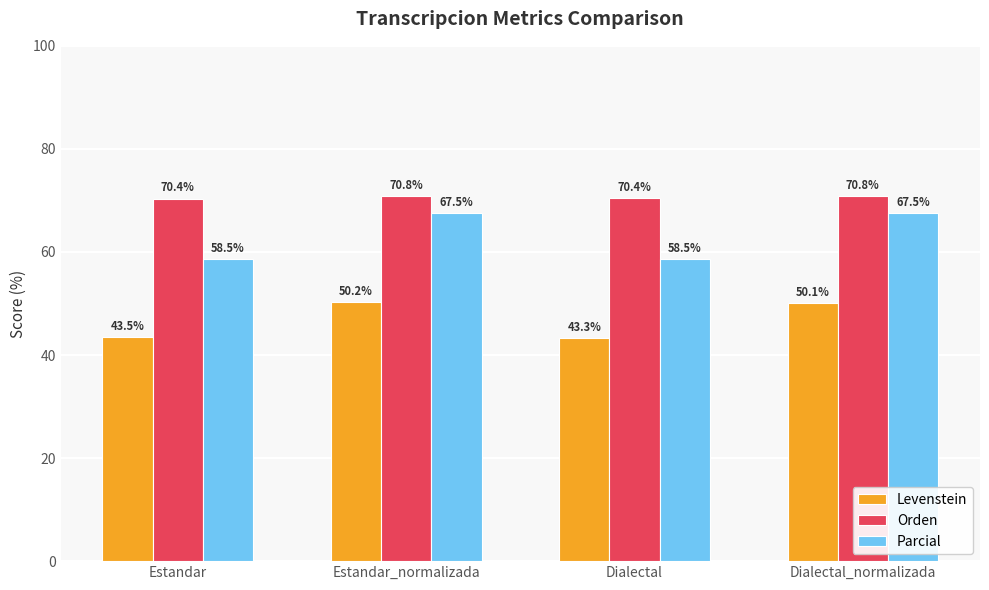

How many bars are there in each group?

3